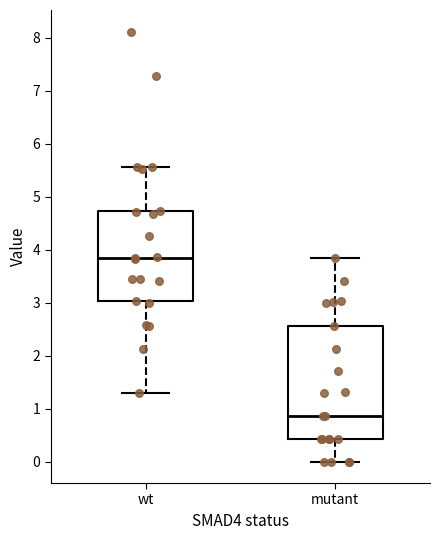

Which box has the highest median line?

wt